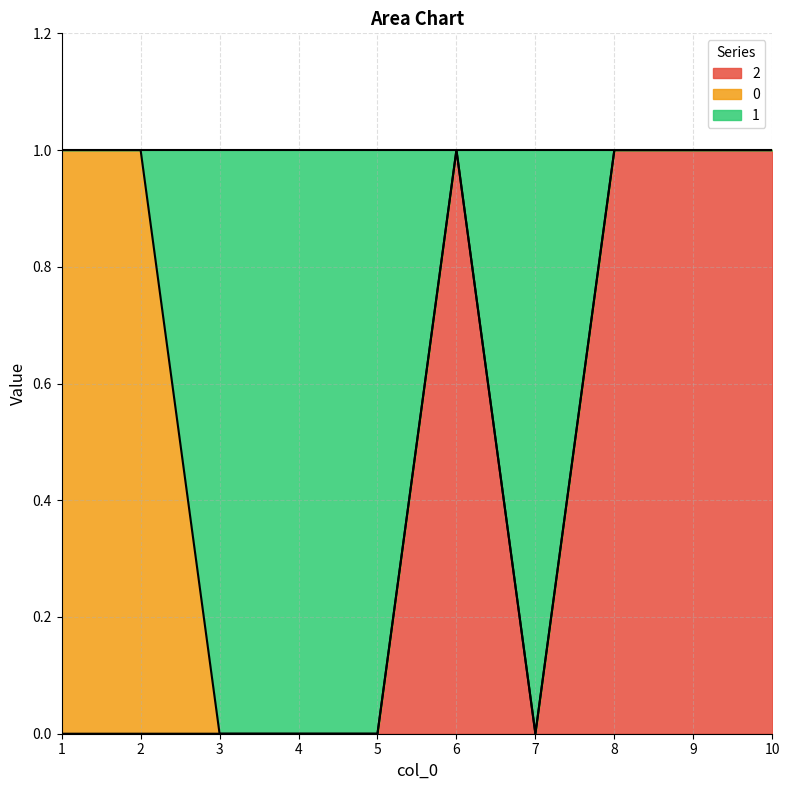

The value of 2 at 8 is 2. True or false?

False